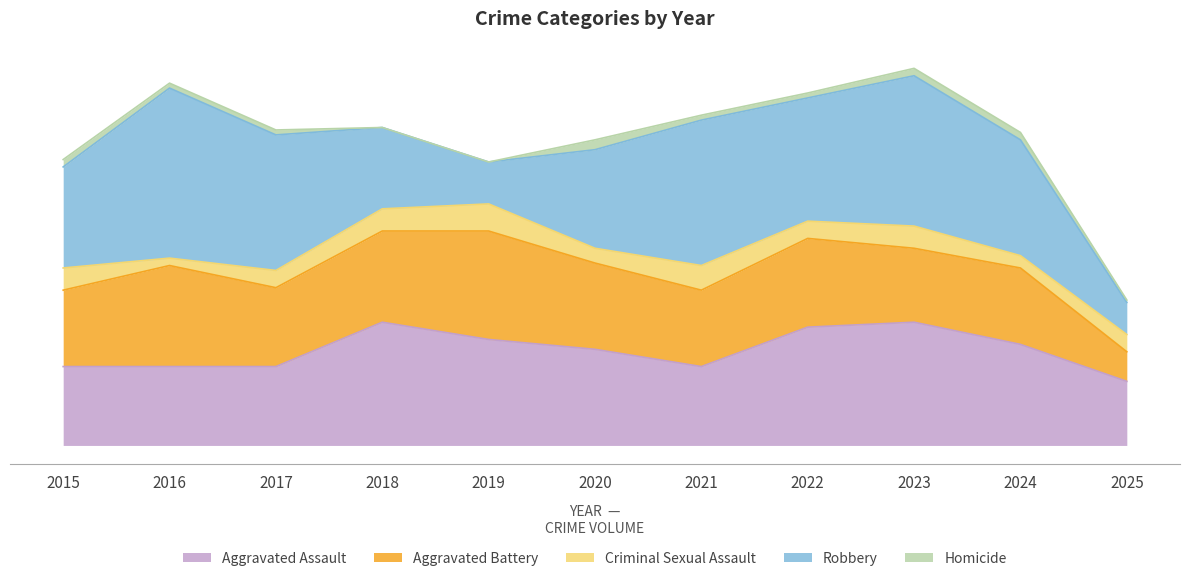

How many lines are shown in the chart?

5